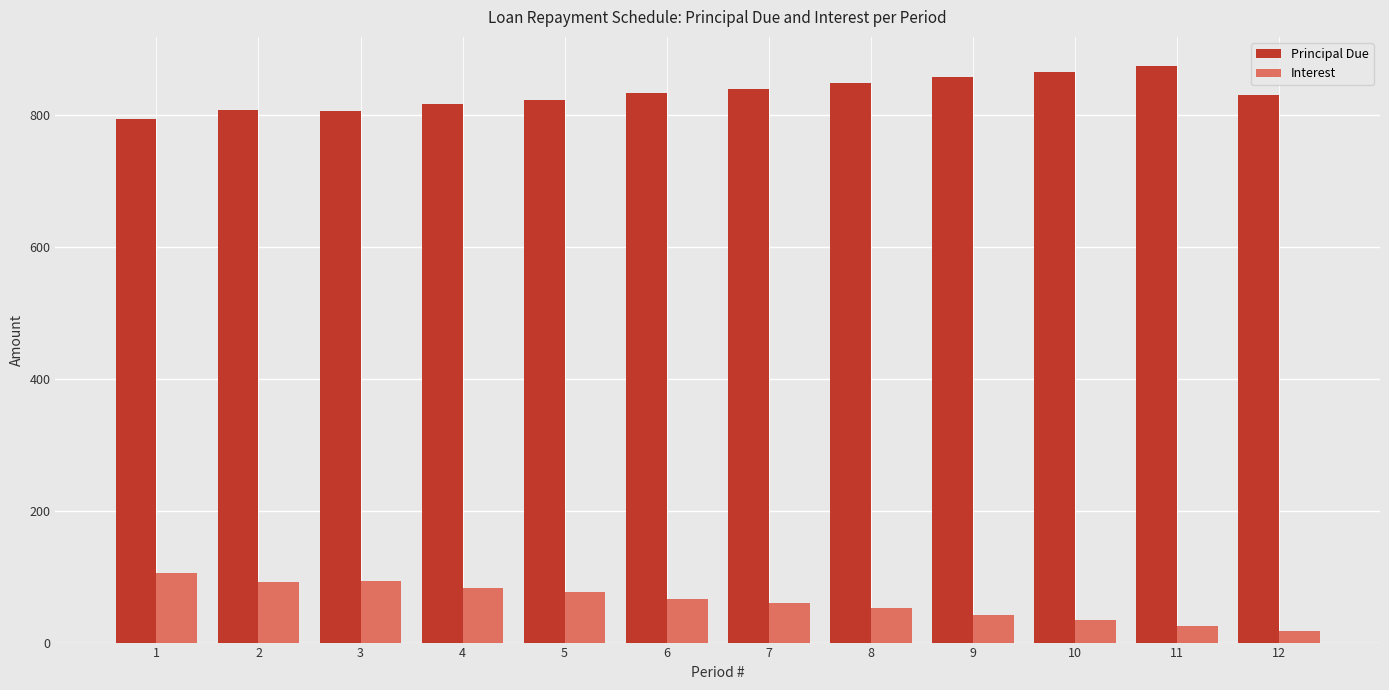

What is the total value across all series at 12?

847.5